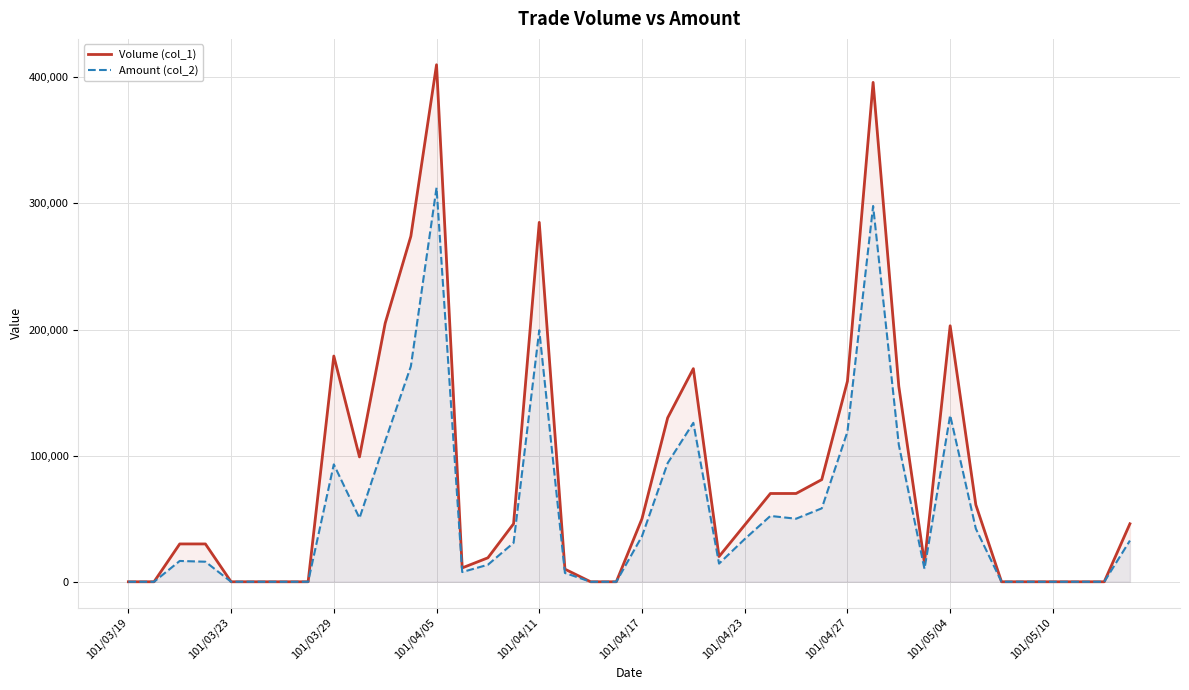

Reading left to right, extract all data points from this chart.

Volume (col_1): 0	0	30000	30000	0	0	0	0	179000	99000	205000	274000	410000	11000	19000	46000	285000	10000	0	0	50000	130000	169000	20000	45000	70000	70000	81000	159000	396000	155000	15000	203000	61000	0	0	0	0	0	46000
Amount (col_2): 0	0	16500	15900	0	0	0	0	93080	50490	111550	170840	312540	7700	13500	30870	199430	7000	0	0	36100	94100	126050	14400	33870	52200	50000	58220	118980	297990	108650	10200	132040	42080	0	0	0	0	0	32660